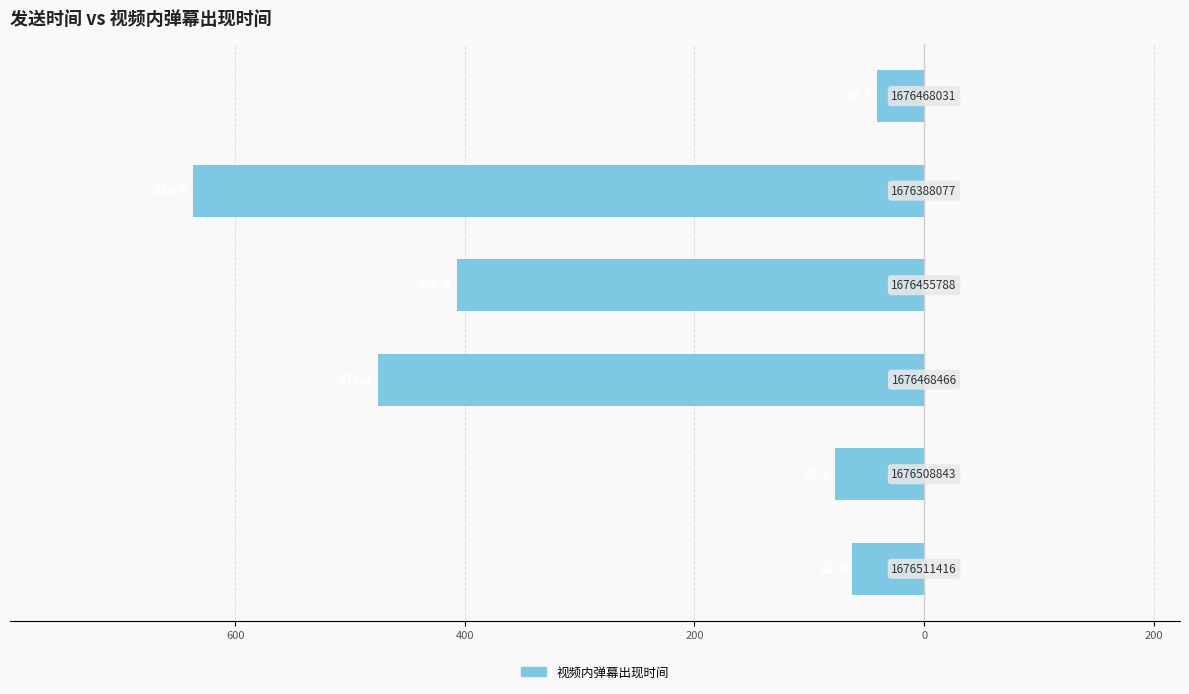

Are the bars horizontal?

Yes